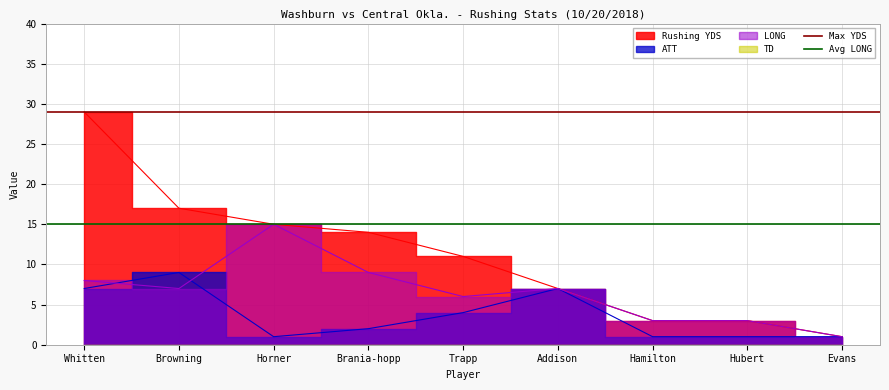

What is the approximate value of Avg LONG at Whitten?

15